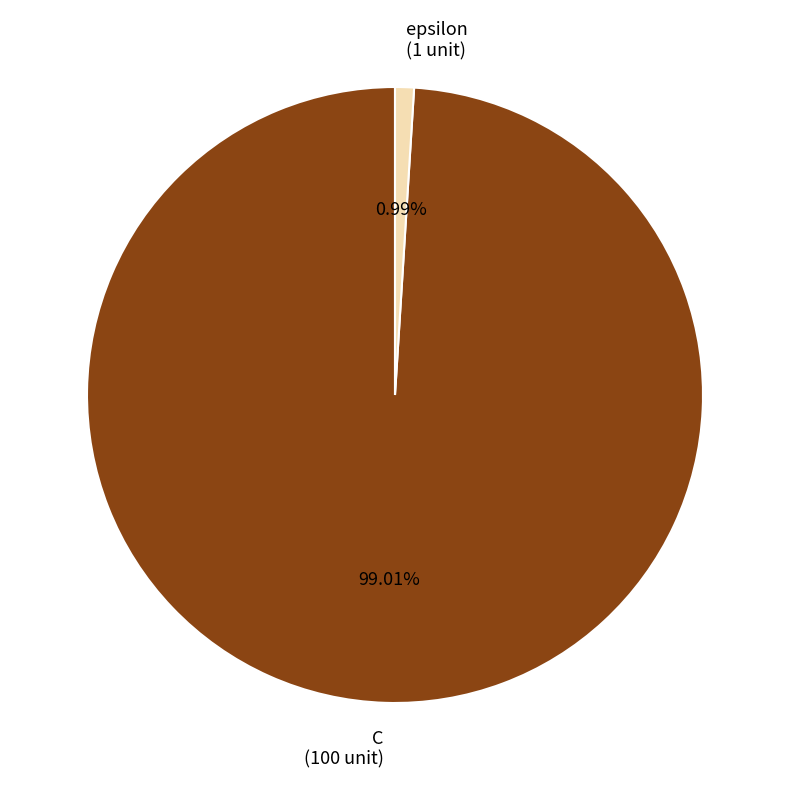

What is the largest slice in the pie chart?

C